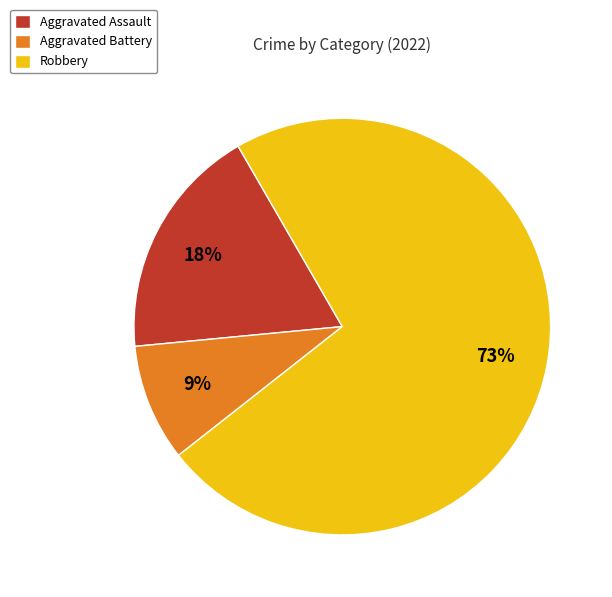

Which slice is the smallest?

Aggravated Battery